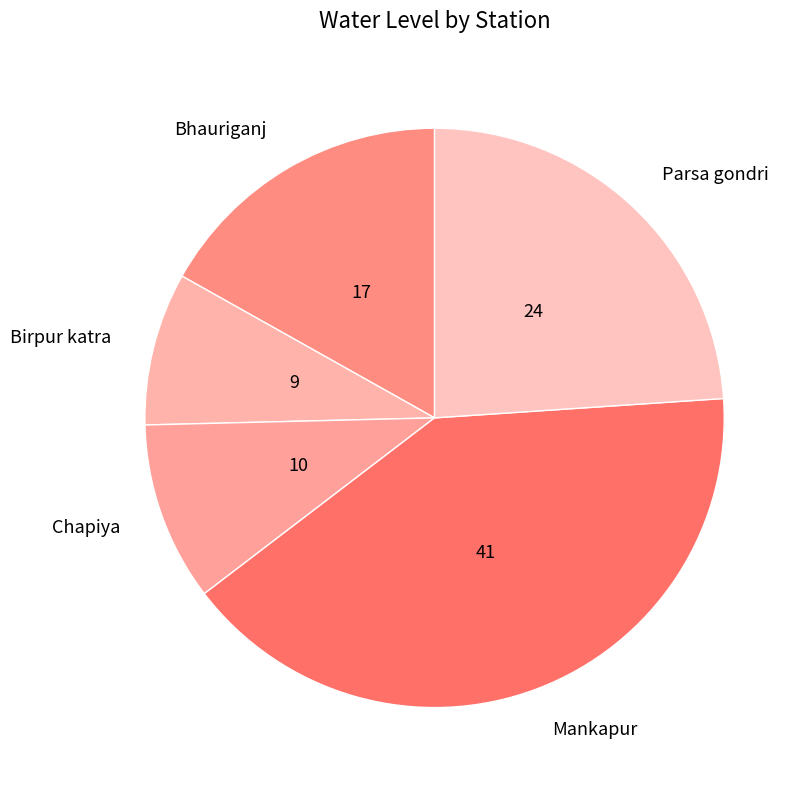

Which has a higher value, Parsa gondri or Bhauriganj?

Parsa gondri